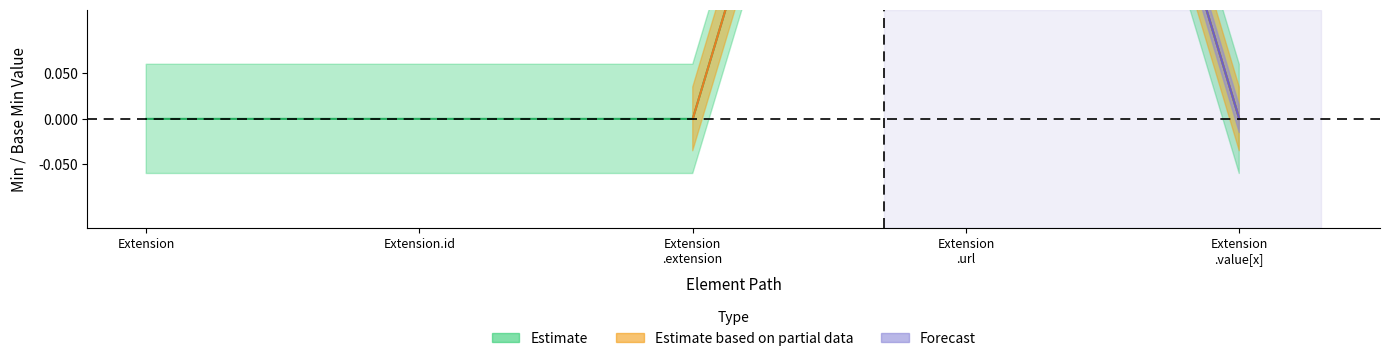

Rank the categories by Estimate based on partial data value from highest to lowest.

Extension.url, Extension, Extension.id, Extension.extension, Extension.value[x]